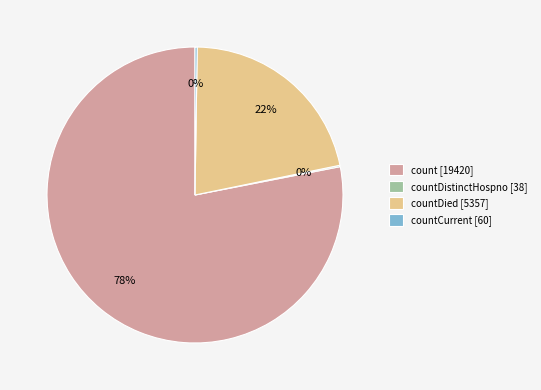

Is there a majority slice in this chart?

Yes